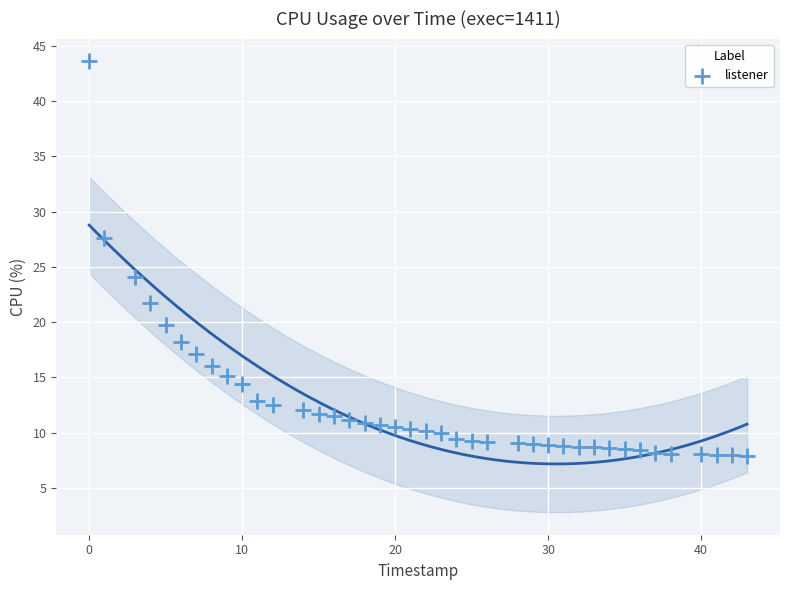

What is the range of Y values (max minus min)?

35.7